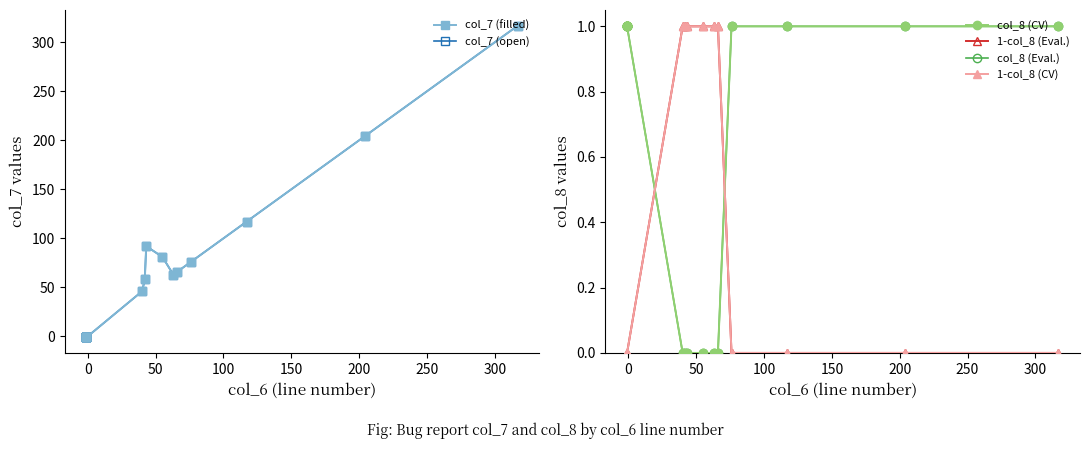

What are all the series names shown in the legend?

col_7 (filled), col_7 (open), col_8 (CV), 1-col_8 (Eval.), col_8 (Eval.), 1-col_8 (CV)